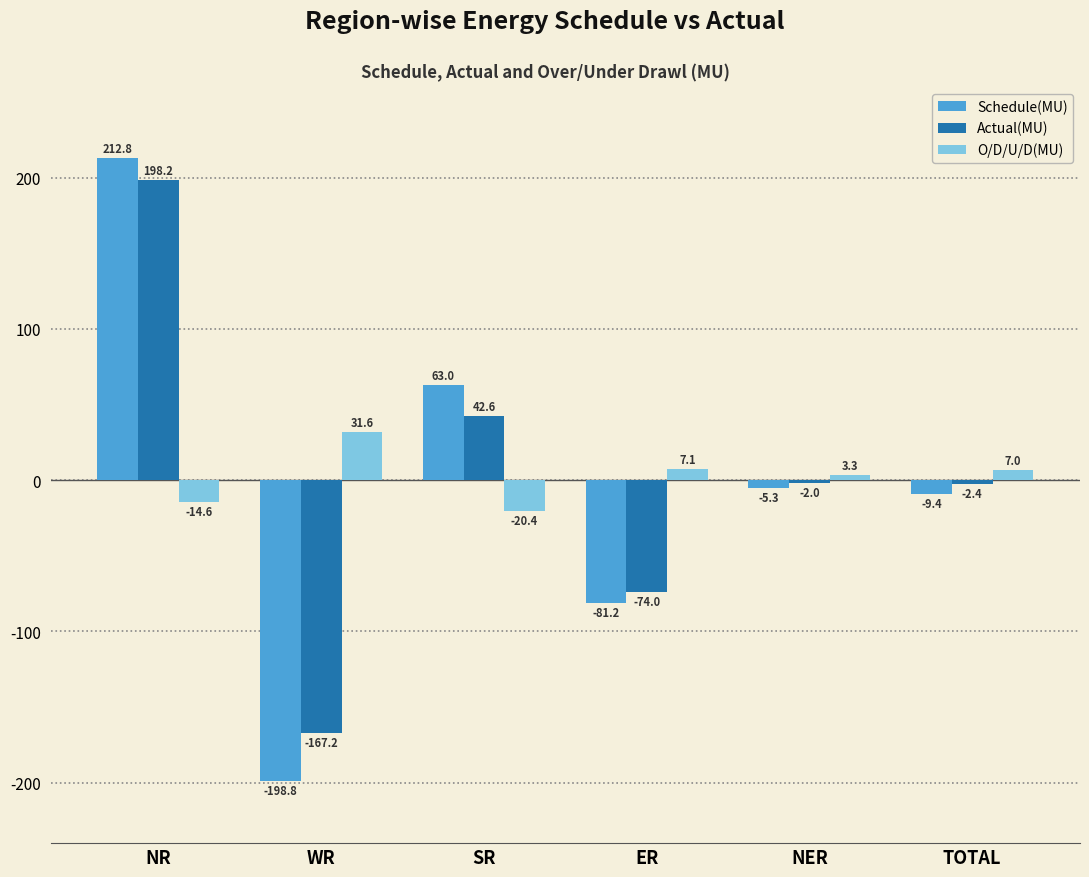

At which category is the sum across all series the highest?

NR